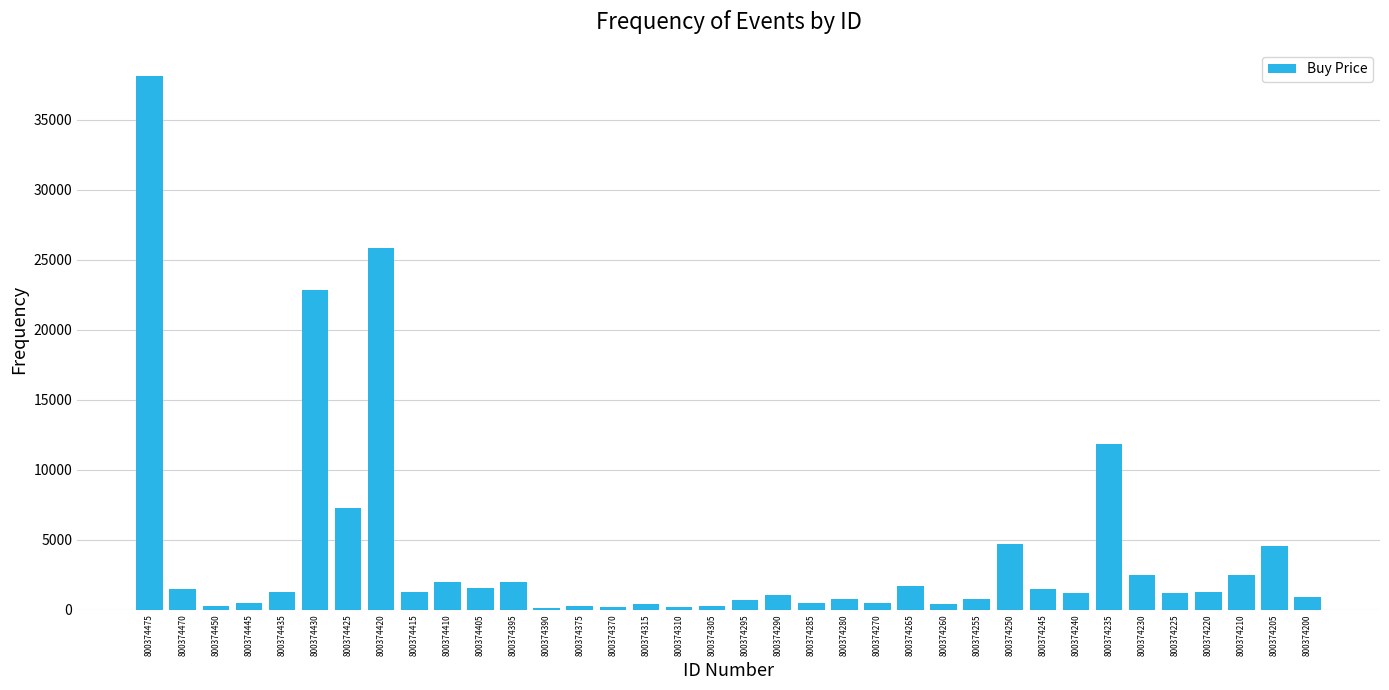

Which has a higher value, 800374420 or 800374250?

800374420